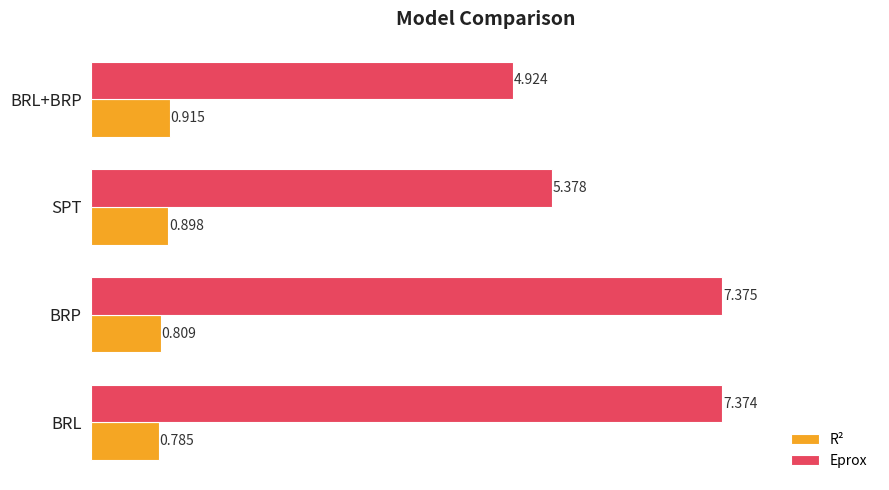

List the labels in order of R² value, largest first.

BRL+BRP, SPT, BRP, BRL